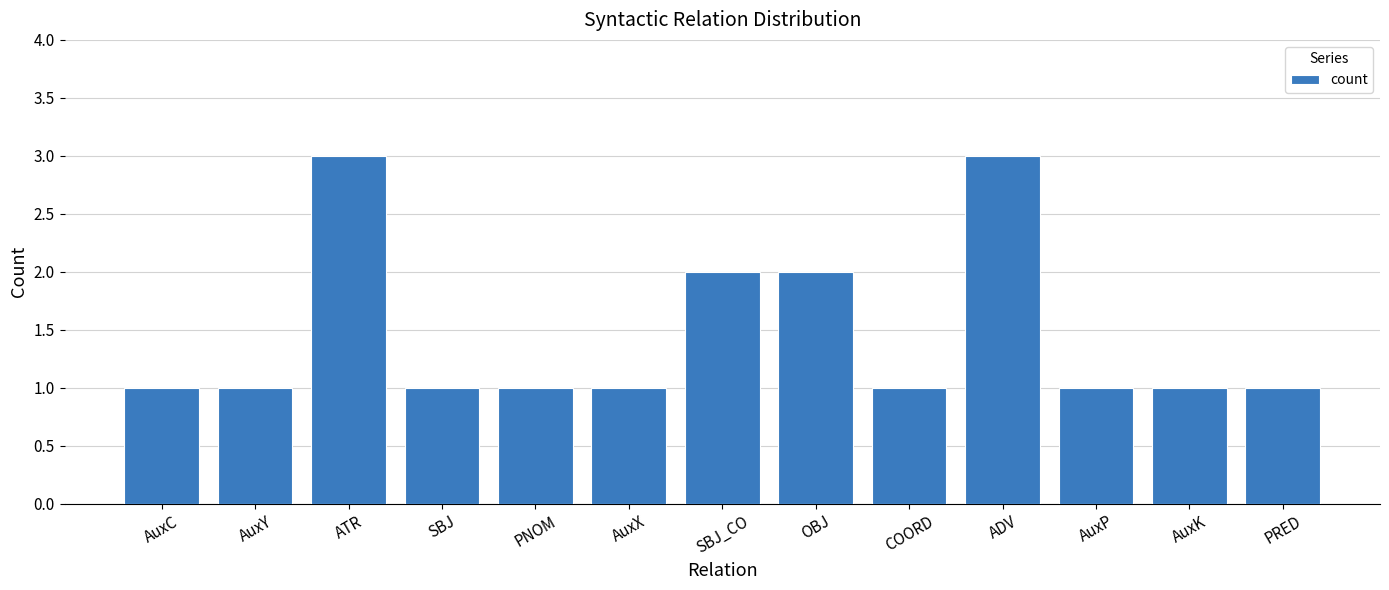

Is it true that the value at AuxK is 1?

True